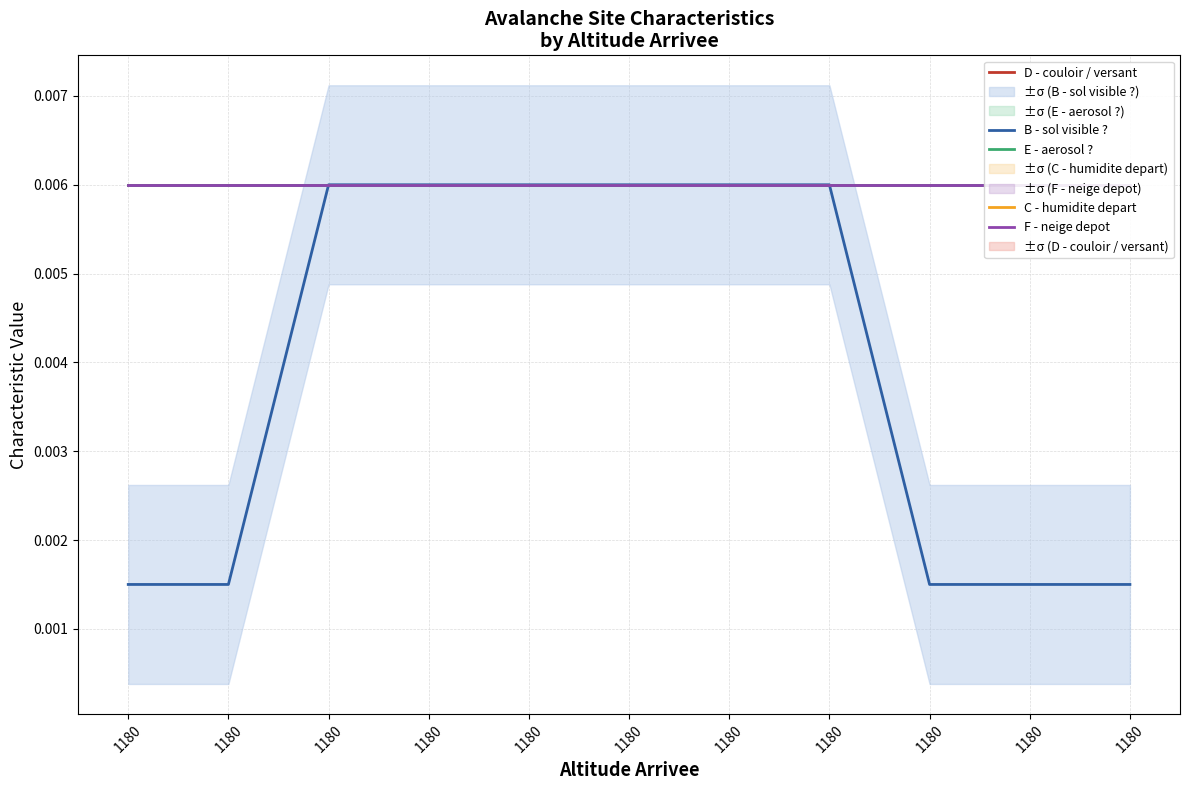

How many lines are shown in the chart?

5